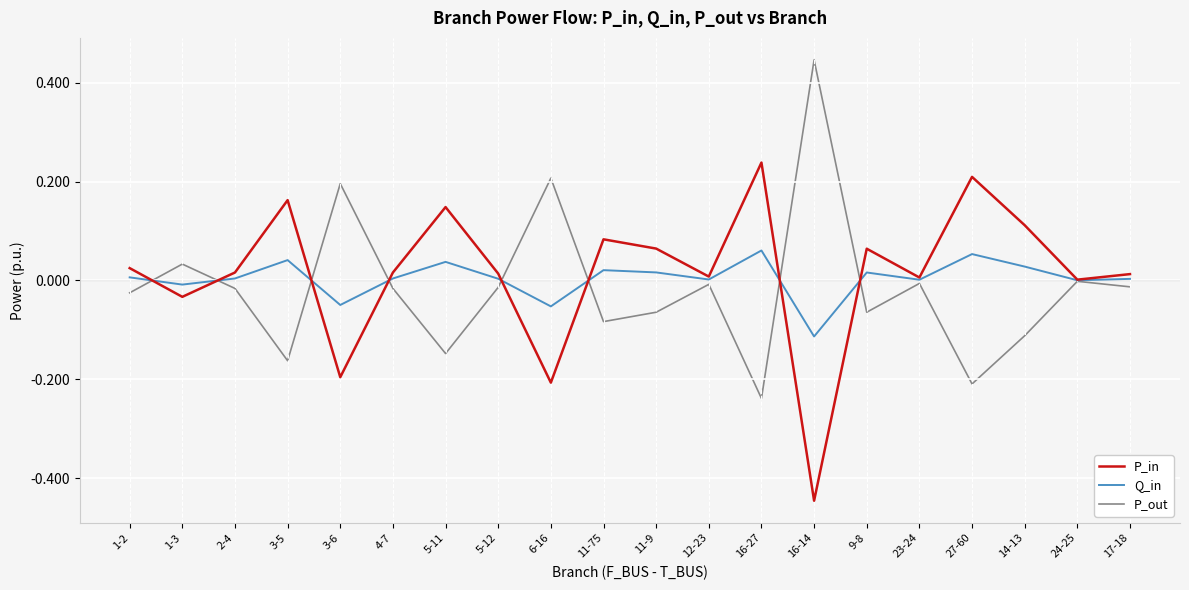

True or false: Q_in has more than 0 points higher than both neighbors.

True